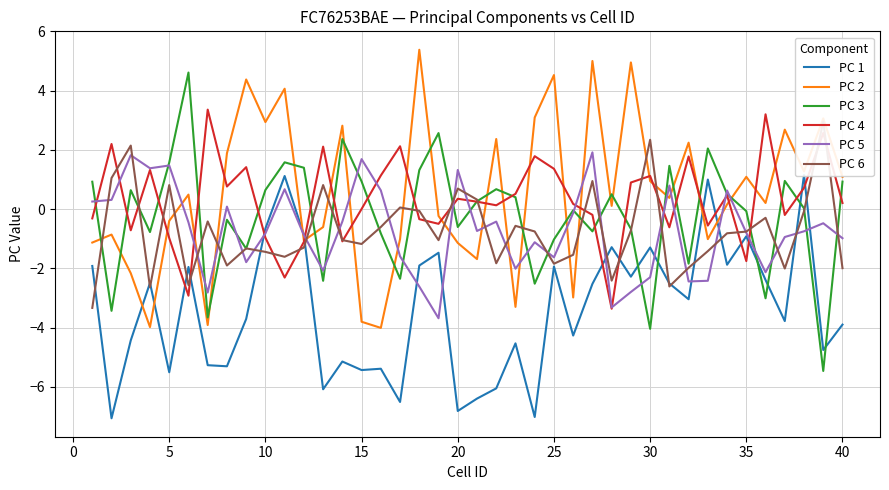

What is the minimum value for PC 4?

-3.4